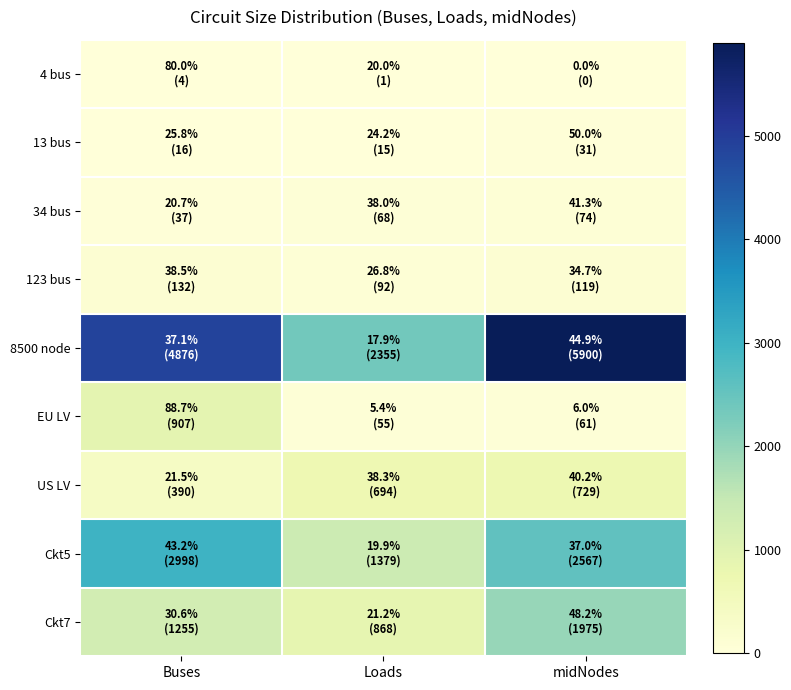

List the series in order of their peak value, highest first.

8500 node, Ckt5, Ckt7, EU LV, US LV, 123 bus, 34 bus, 13 bus, 4 bus